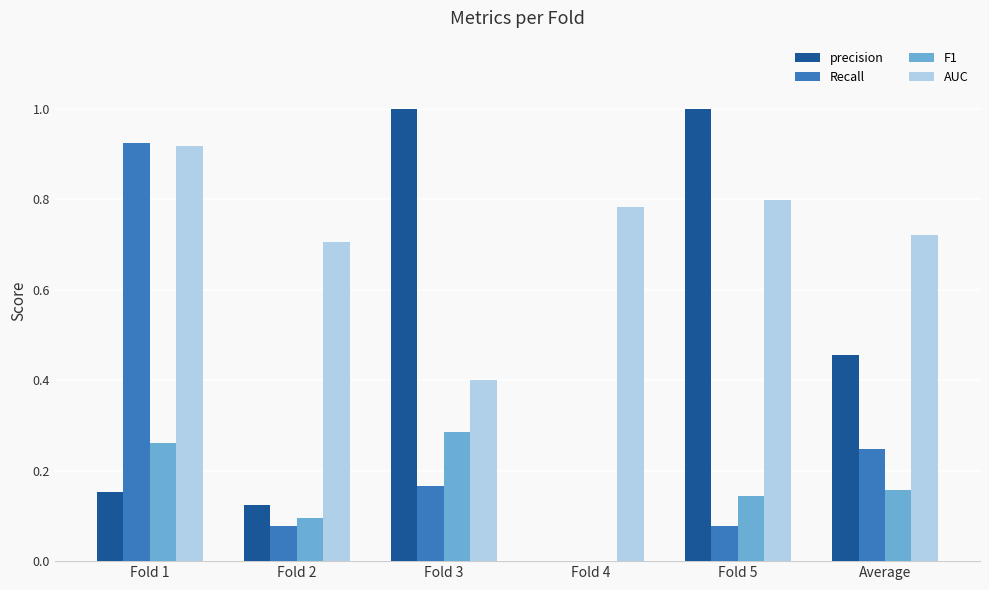

Is the value of precision at Average greater than the value of F1 at Fold 5?

Yes